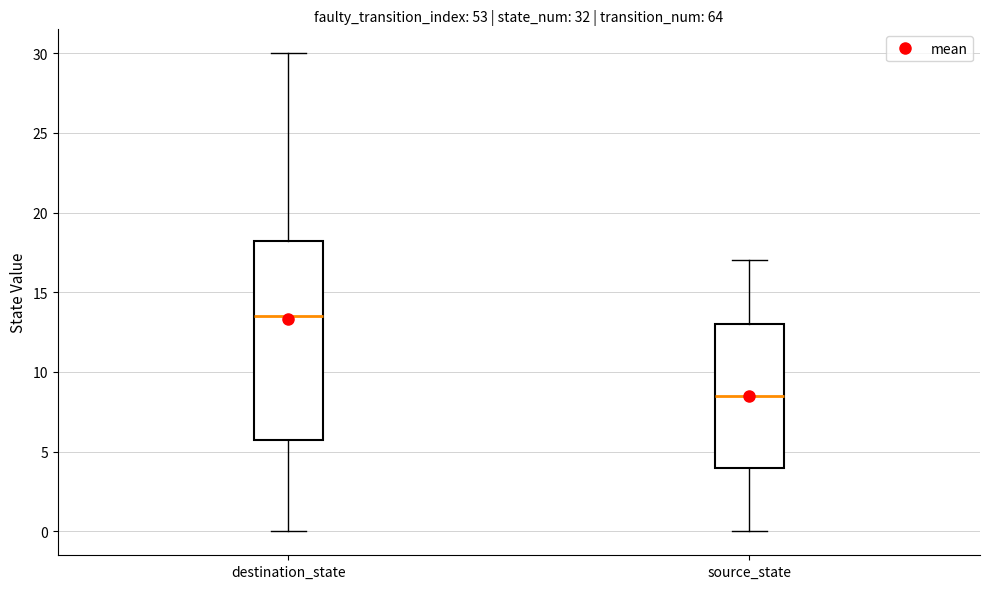

Which box is the tallest, from its lower edge to its upper edge?

destination_state